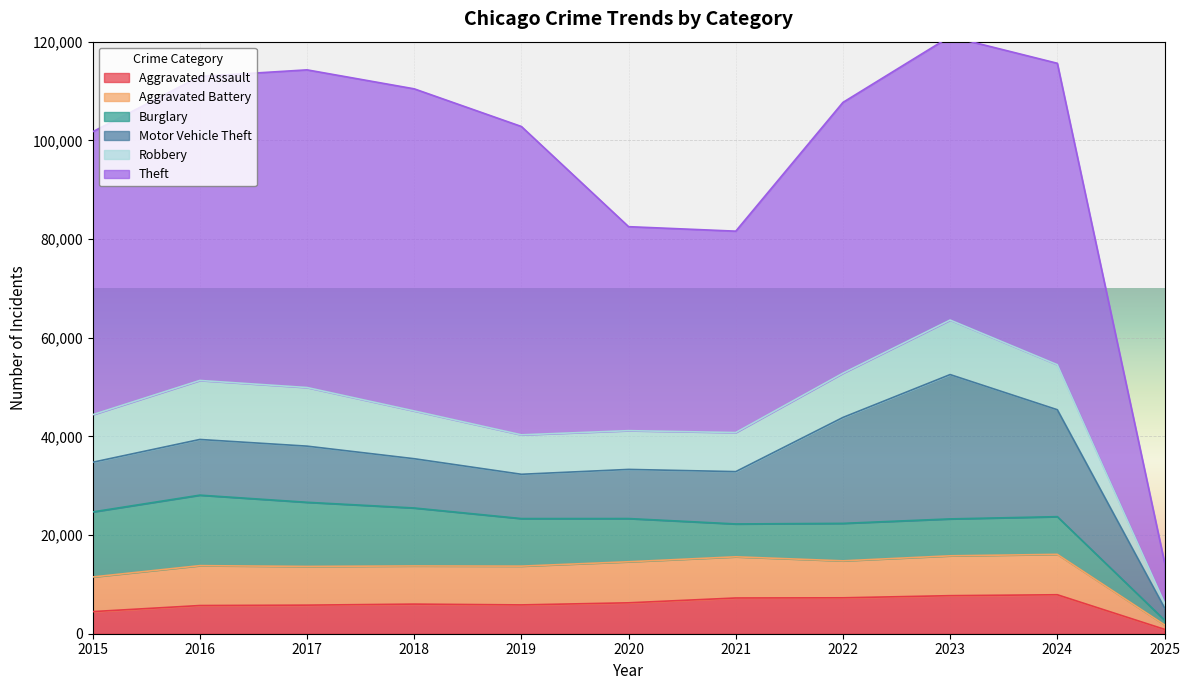

How many data points in Burglary are above 8758?

5